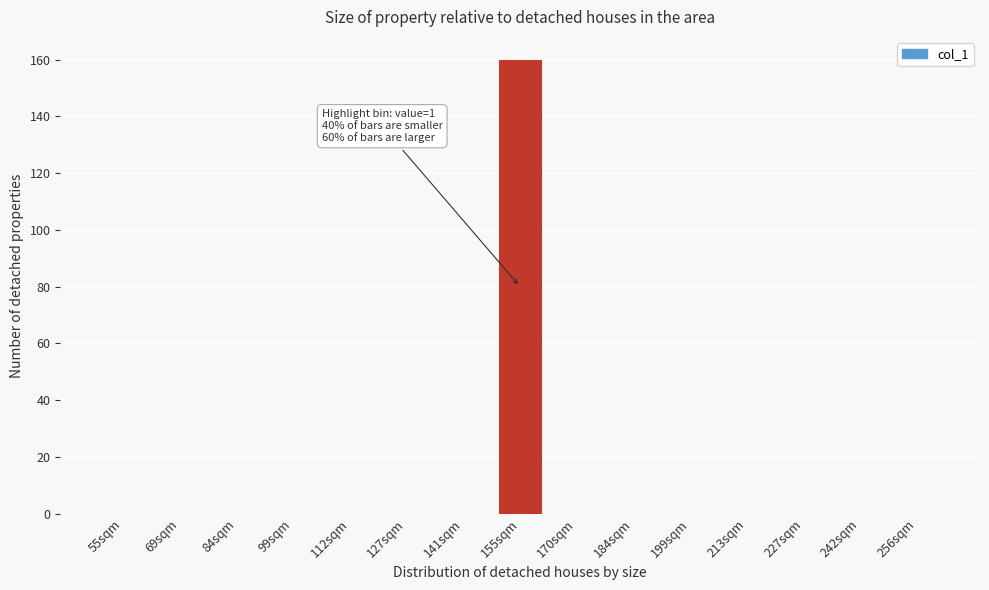

Reading left to right, what are all the values shown in this chart?

55sqm=0	69sqm=0	84sqm=0	99sqm=0	112sqm=0	127sqm=0	141sqm=0	155sqm=160	170sqm=0	184sqm=0	199sqm=0	213sqm=0	227sqm=0	242sqm=0	256sqm=0